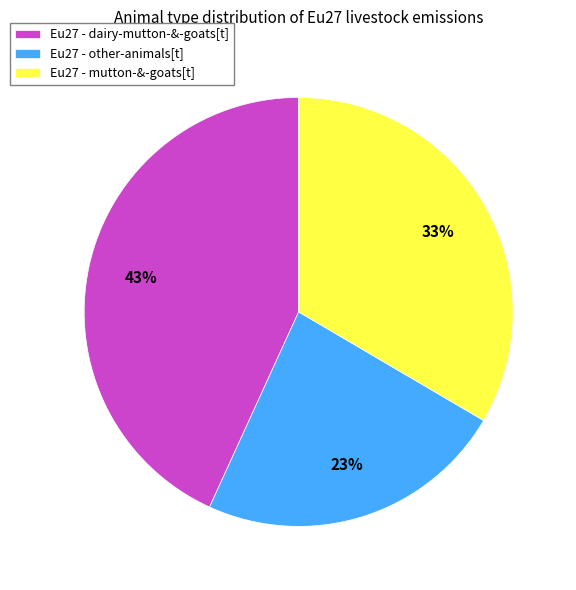

Which has a higher value, Eu27 - mutton-&-goats[t] or Eu27 - dairy-mutton-&-goats[t]?

Eu27 - dairy-mutton-&-goats[t]